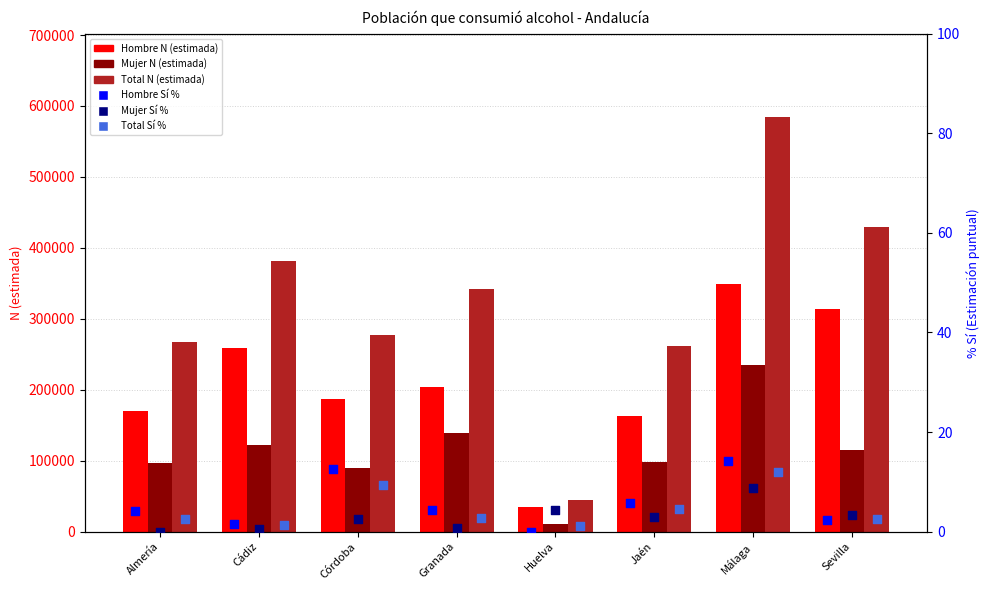

At how many categories does at least one series exceed 461120?

1